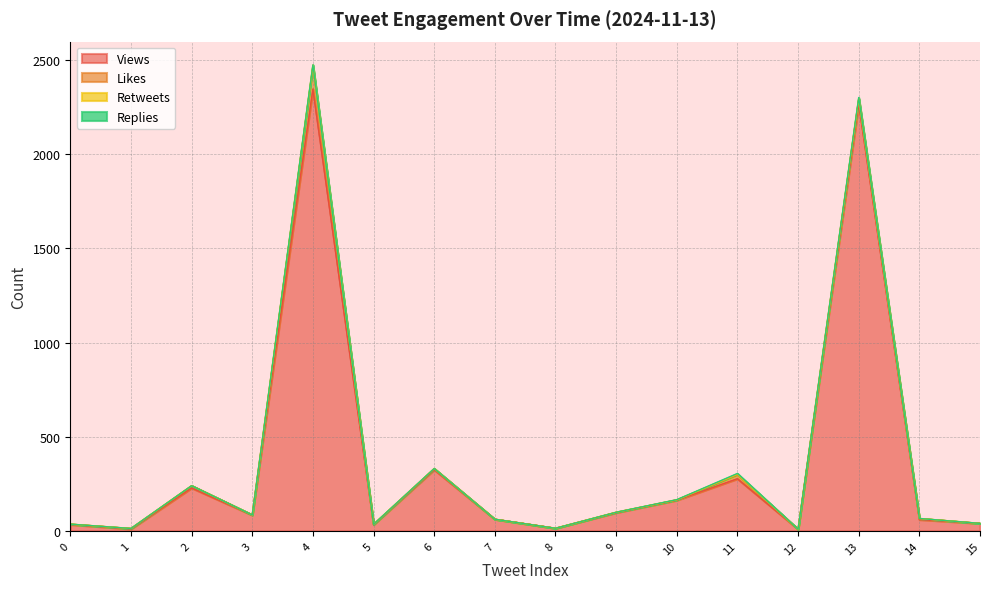

How many data points in Likes are less than 2?

5